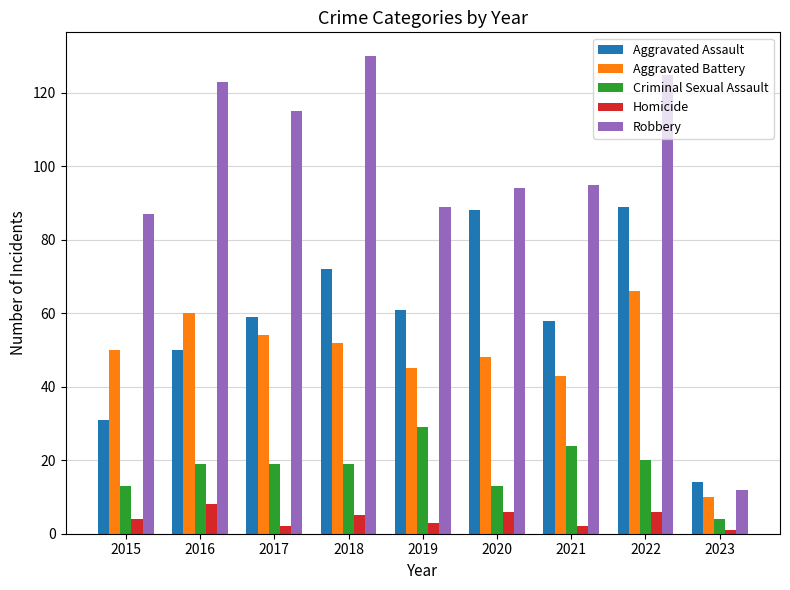

What is the lowest value of the Aggravated Battery series?

10